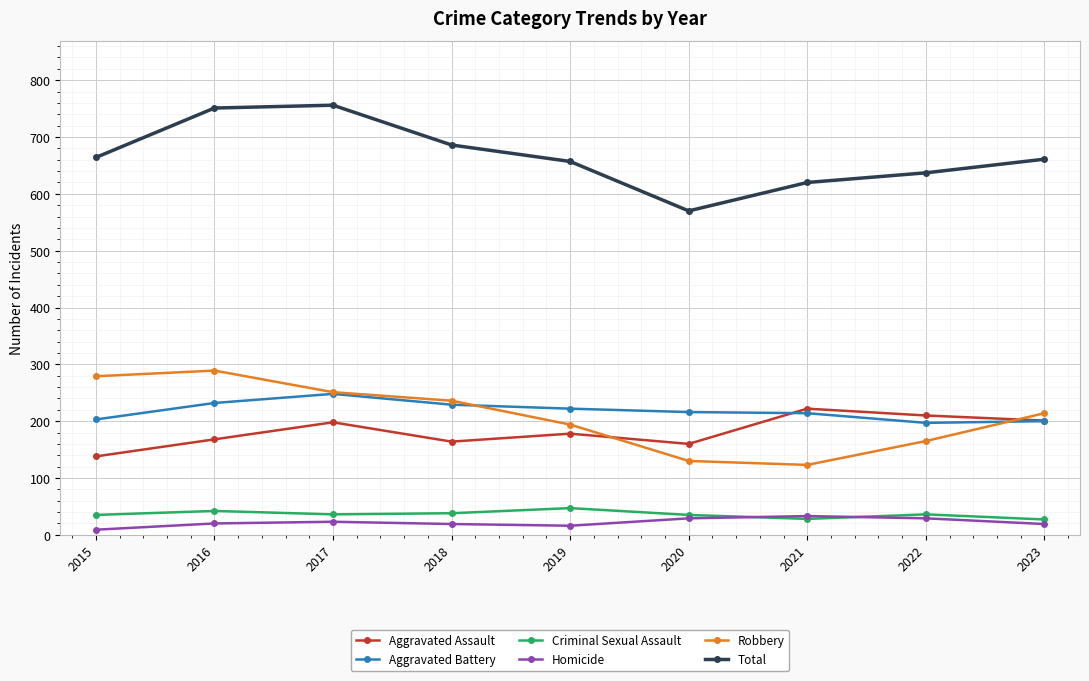

Rank the categories by Robbery value from highest to lowest.

2016, 2015, 2017, 2018, 2023, 2019, 2022, 2020, 2021